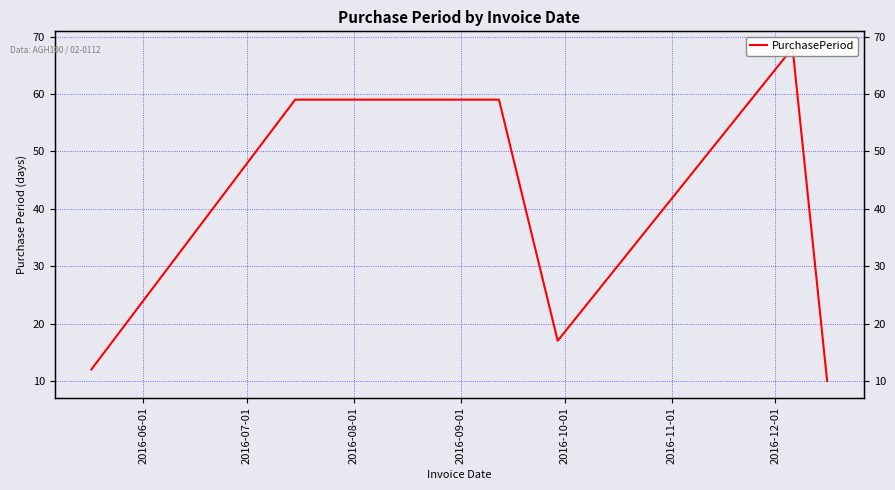

What is the average value?

38